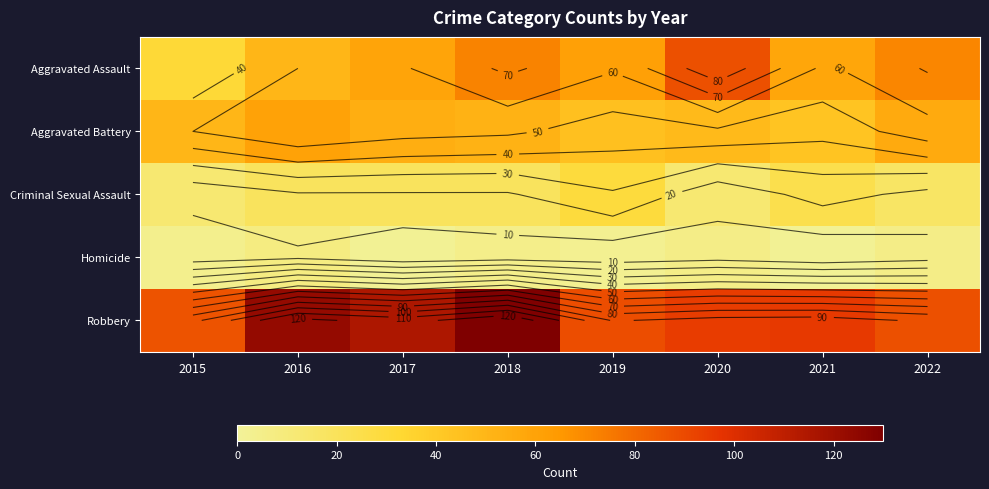

Read the Criminal Sexual Assault value at 2015, to the nearest 10.

10